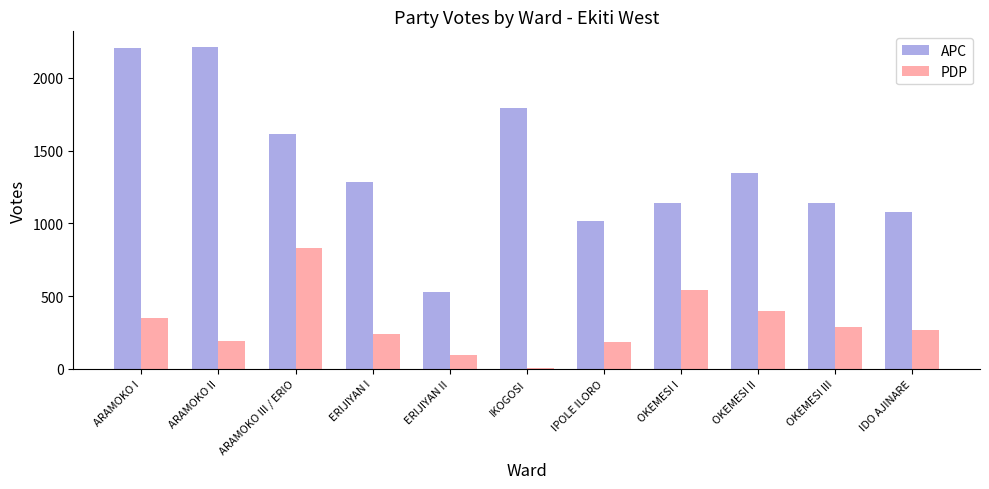

How many groups of bars are there?

11